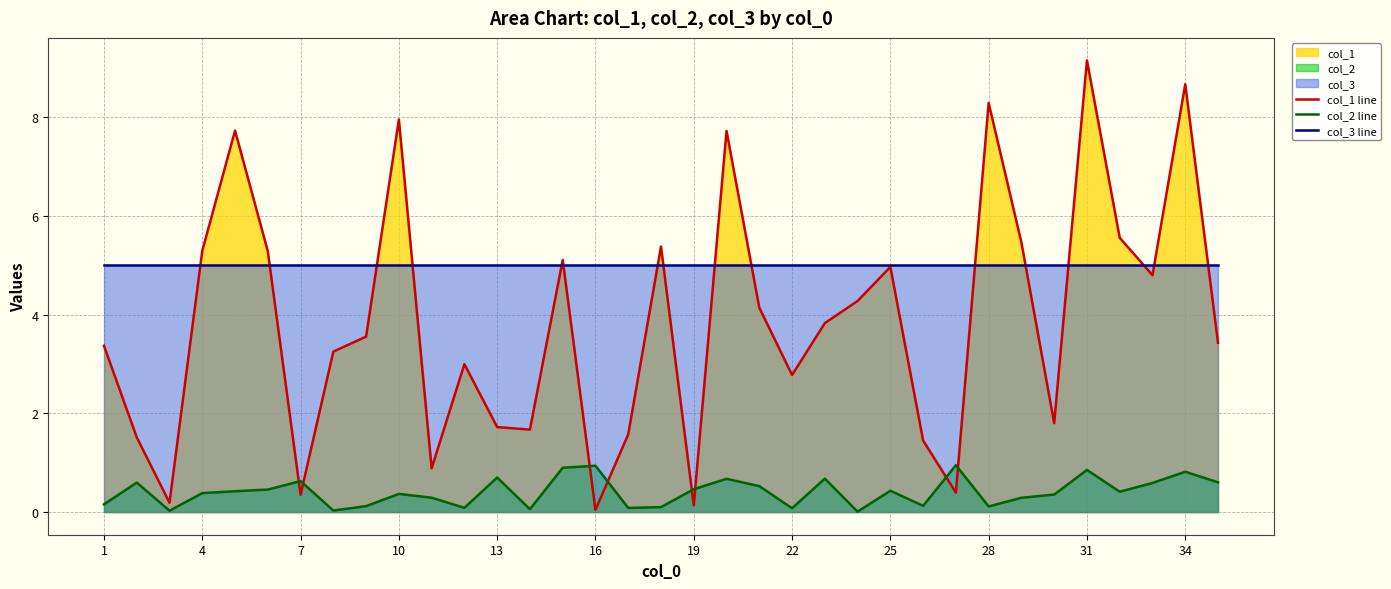

Rank the series by their average value, from lowest to highest.

col_2 line, col_1 line, col_3 line